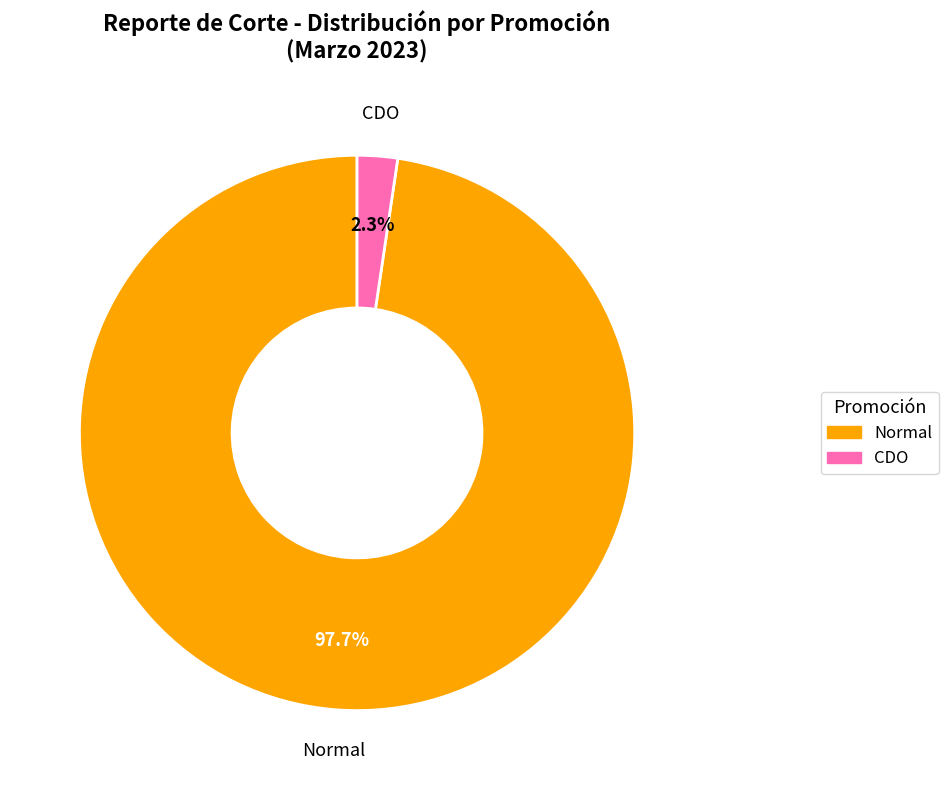

Which has a higher value, CDO or Normal?

Normal